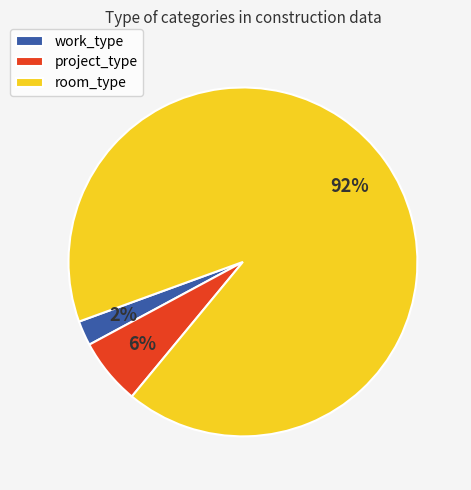

Does any single category account for the majority?

Yes